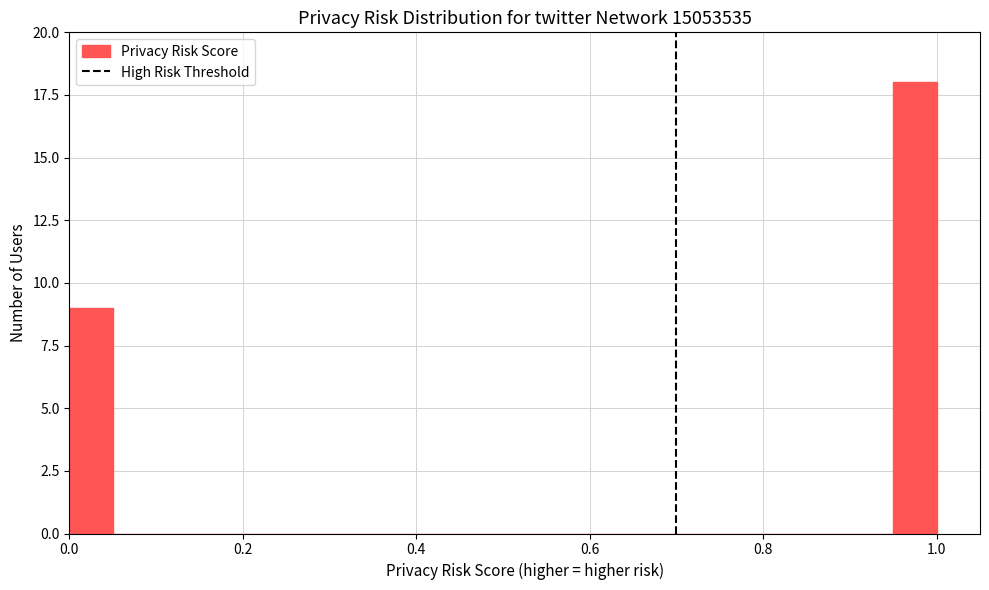

Read against the x-axis, roughly where is the centre of the tallest bar?

0.98